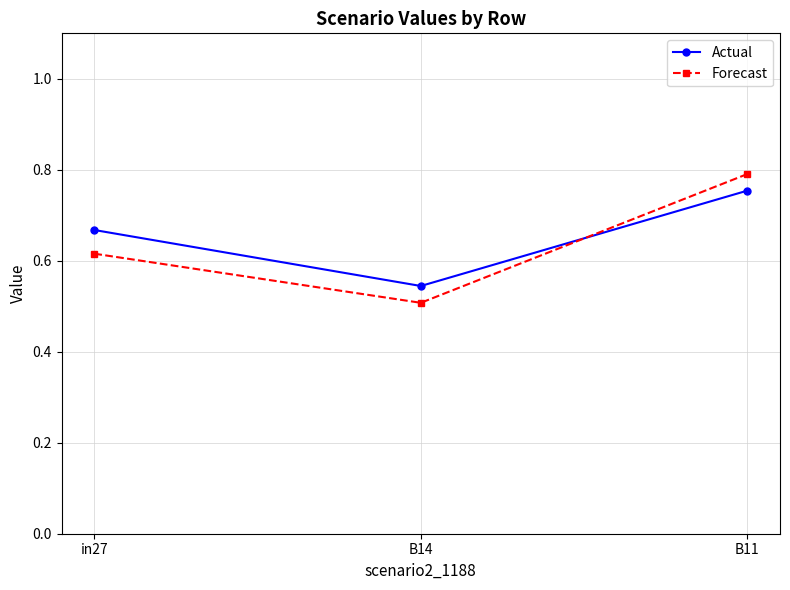

Rank the categories by Actual value from lowest to highest.

B14, in27, B11